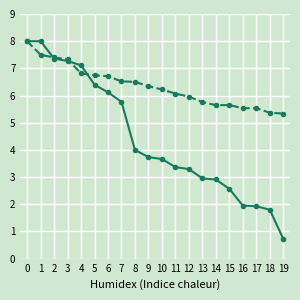

What is the minimum value shown in the chart?

0.7